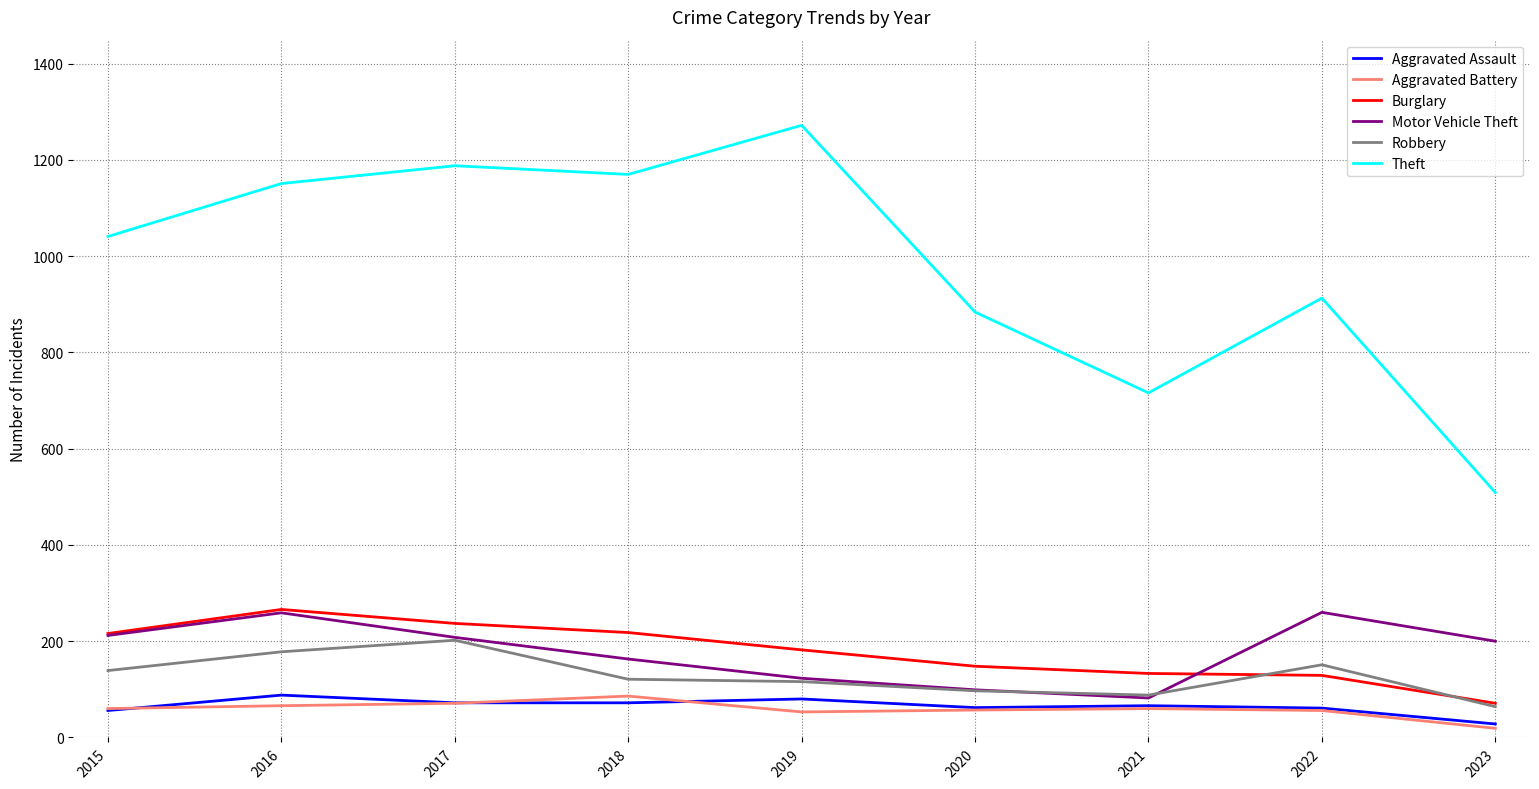

What is the difference between the Burglary values at 2023 and 2018?

147